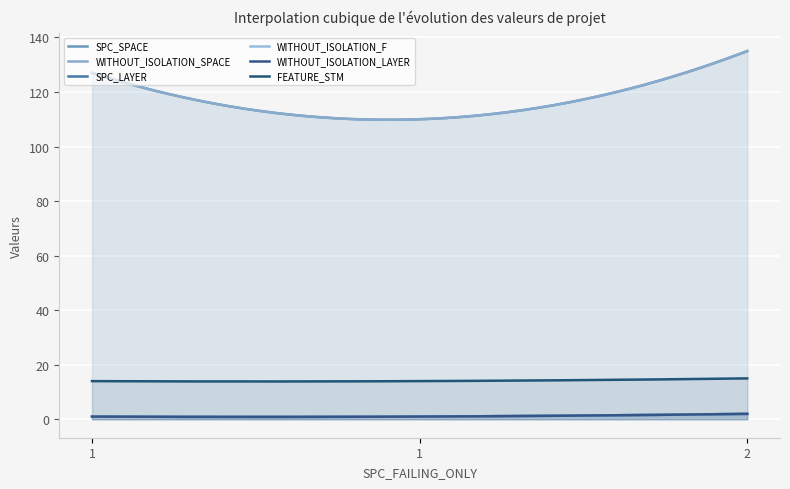

The value of FEATURE_STM at 1 is 14. True or false?

True